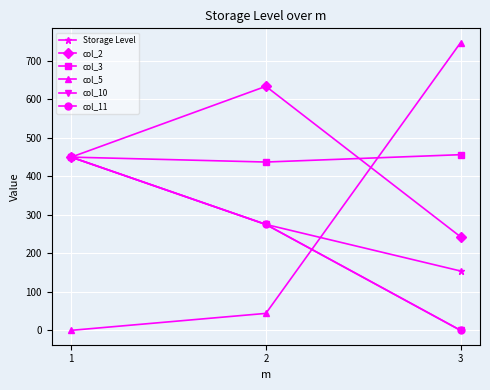

Does the chart have visible grid lines?

Yes